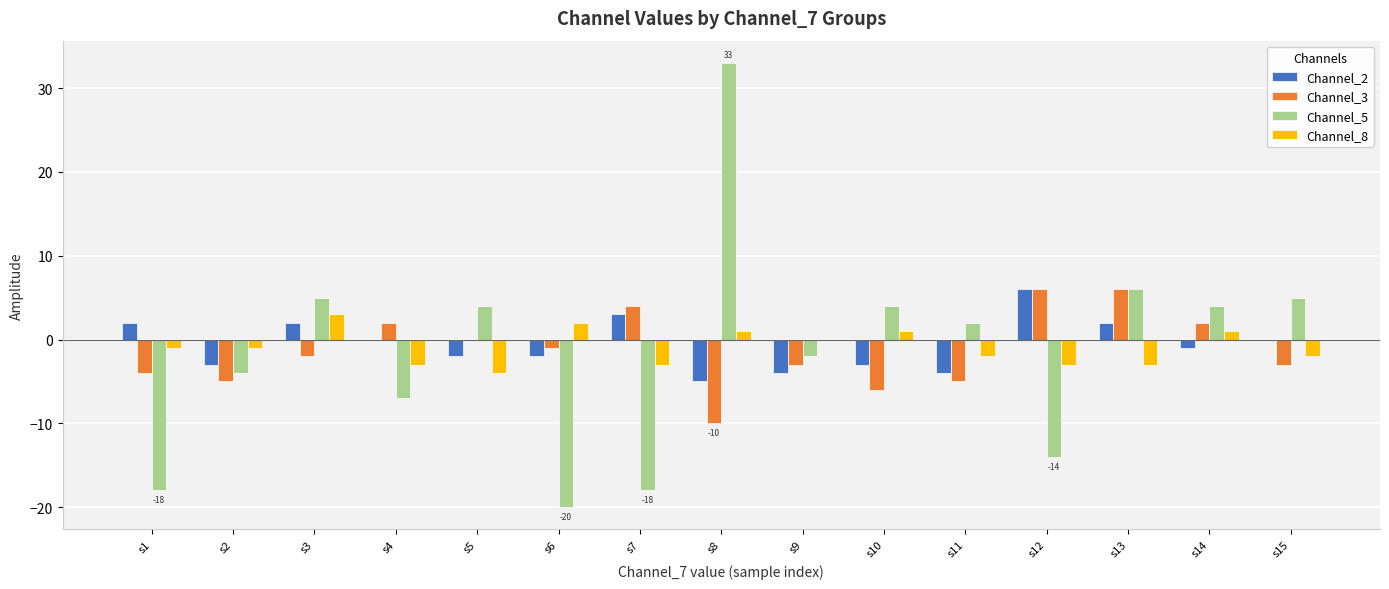

Reading left to right, transcribe all the data shown in this chart.

Channel_2: s1=2	s2=-3	s3=2	s4=0	s5=-2	s6=-2	s7=3	s8=-5	s9=-4	s10=-3	s11=-4	s12=6	s13=2	s14=-1	s15=0
Channel_3: s1=-4	s2=-5	s3=-2	s4=2	s5=0	s6=-1	s7=4	s8=-10	s9=-3	s10=-6	s11=-5	s12=6	s13=6	s14=2	s15=-3
Channel_5: s1=-18	s2=-4	s3=5	s4=-7	s5=4	s6=-20	s7=-18	s8=33	s9=-2	s10=4	s11=2	s12=-14	s13=6	s14=4	s15=5
Channel_8: s1=-1	s2=-1	s3=3	s4=-3	s5=-4	s6=2	s7=-3	s8=1	s9=0	s10=1	s11=-2	s12=-3	s13=-3	s14=1	s15=-2